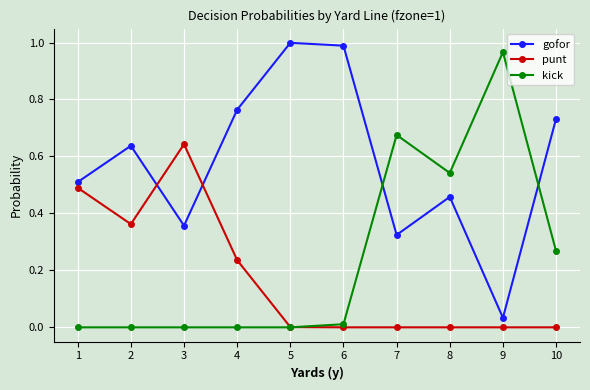

Which series has the largest total across all categories?

gofor